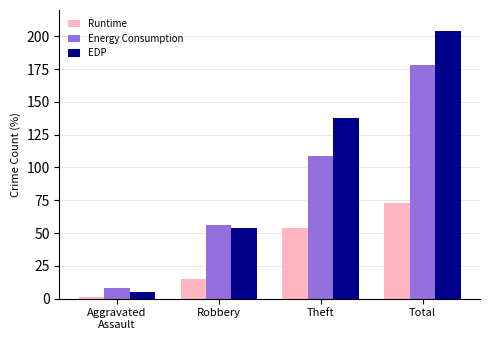

Rank the categories by Energy Consumption value from highest to lowest.

Total, Theft, Robbery, Aggravated
Assault